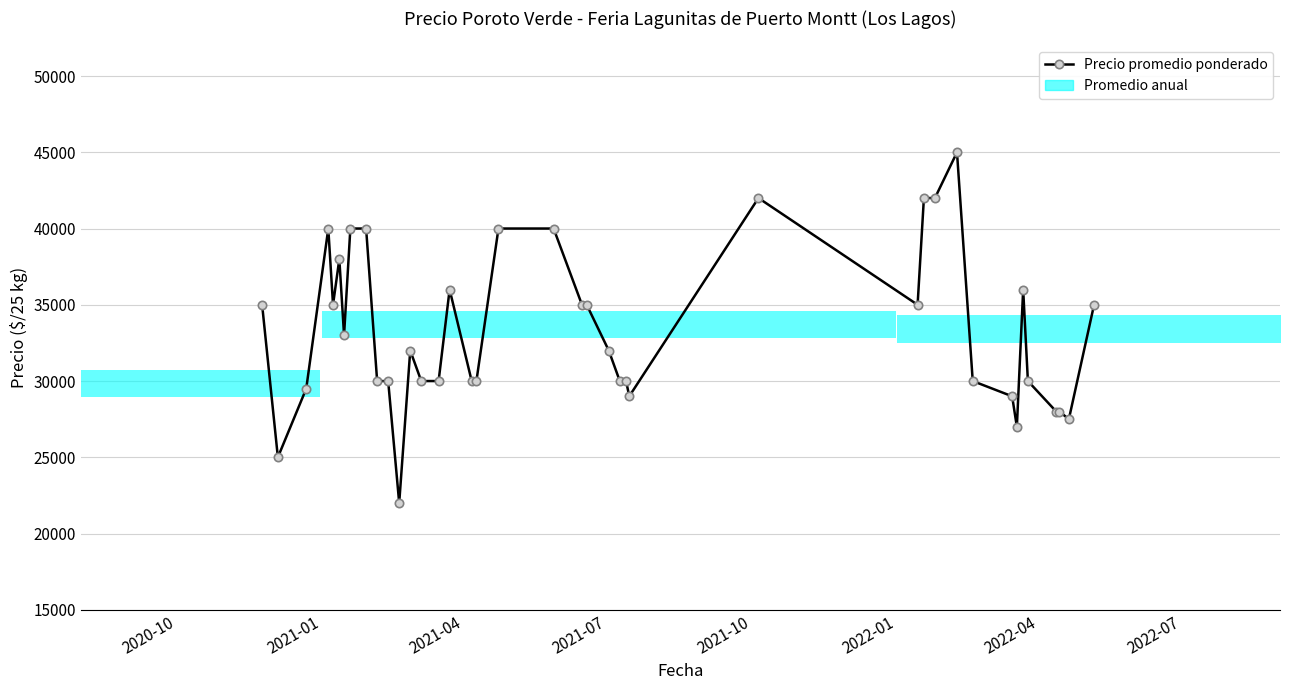

Does the chart have visible grid lines?

Yes